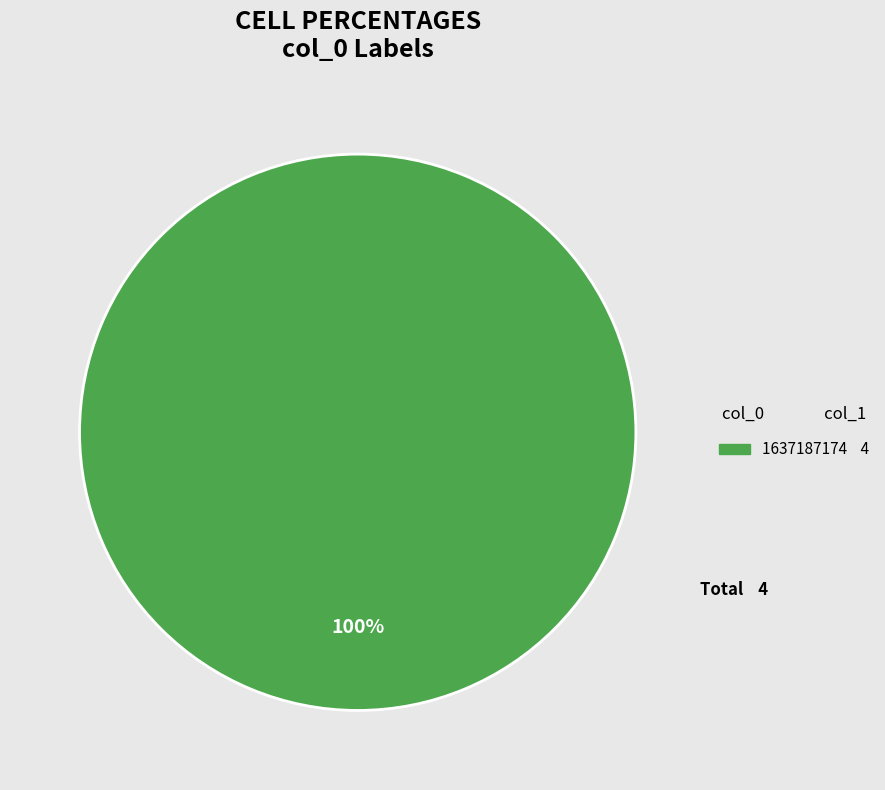

Is there a majority slice in this chart?

Yes